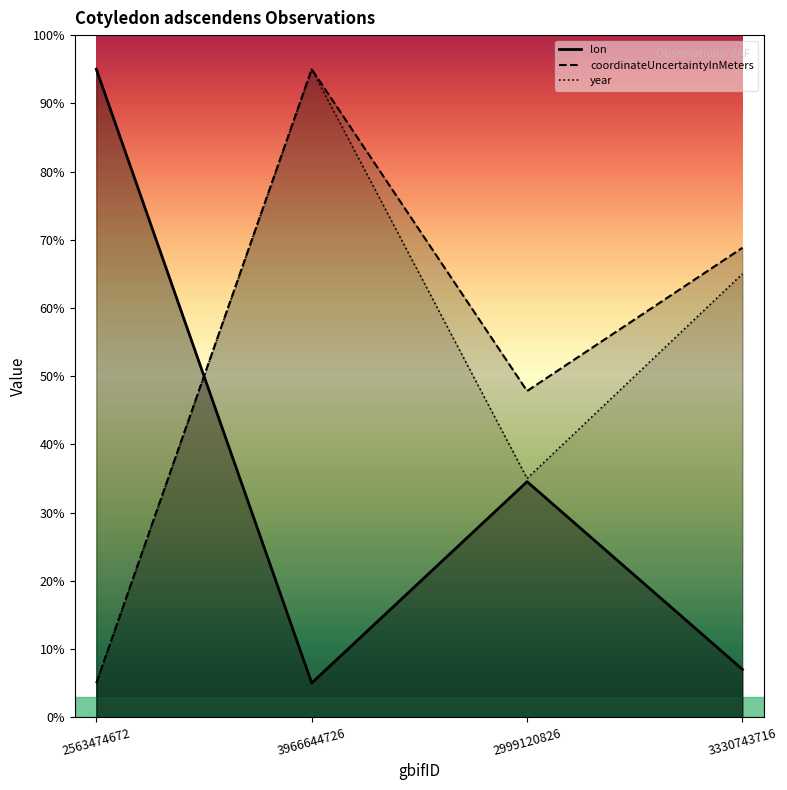

Reading left to right, extract all data points from this chart.

lon: 2563474672=95.0	3966644726=5.0	2999120826=34.5	3330743716=7.0
coordinateUncertaintyInMeters: 2563474672=5.0	3966644726=95.0	2999120826=47.8	3330743716=68.8
year: 2563474672=5.0	3966644726=95.0	2999120826=35.0	3330743716=65.0